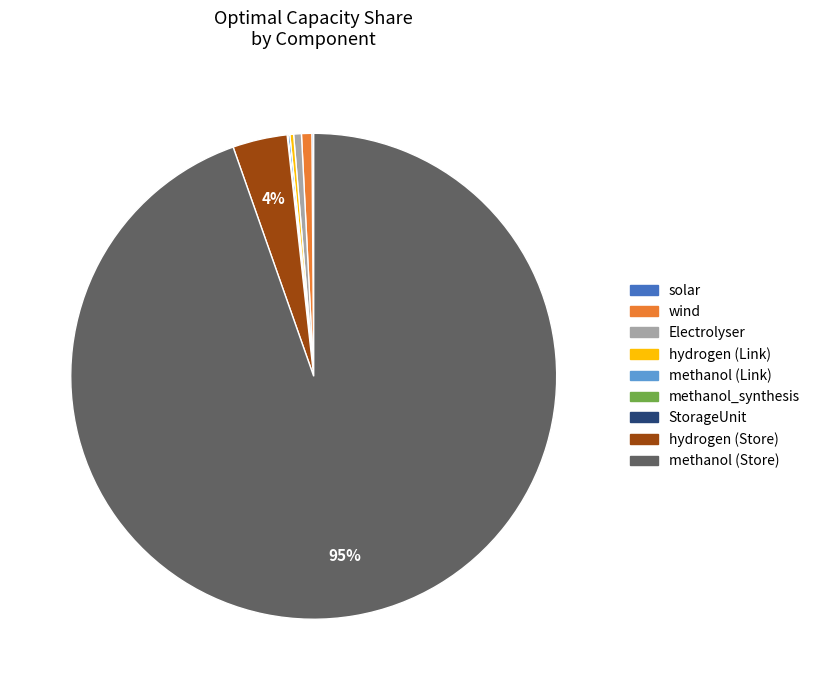

Which category has the biggest portion of the pie?

methanol (Store)